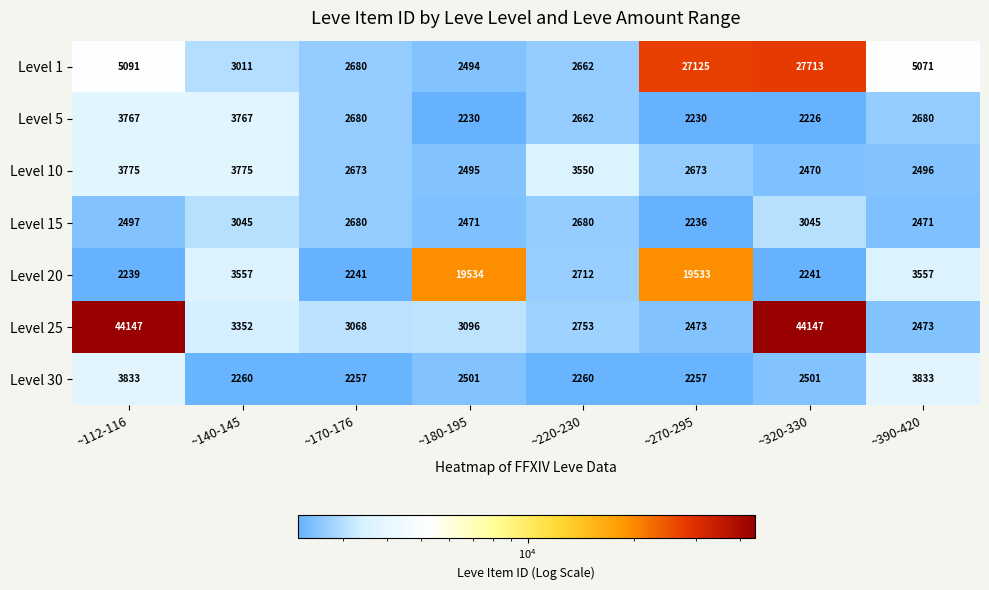

What is the difference between the highest and lowest values at ~170-176?

827